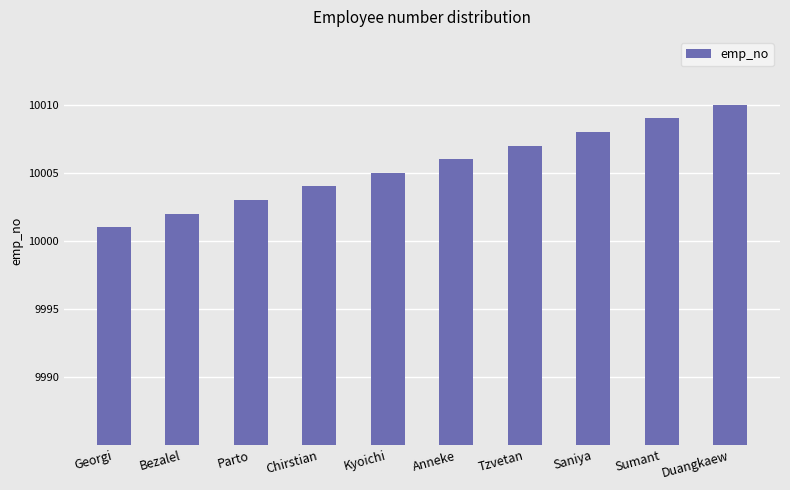

Approximately how many times larger is the value at Duangkaew compared to Georgi?

1.0